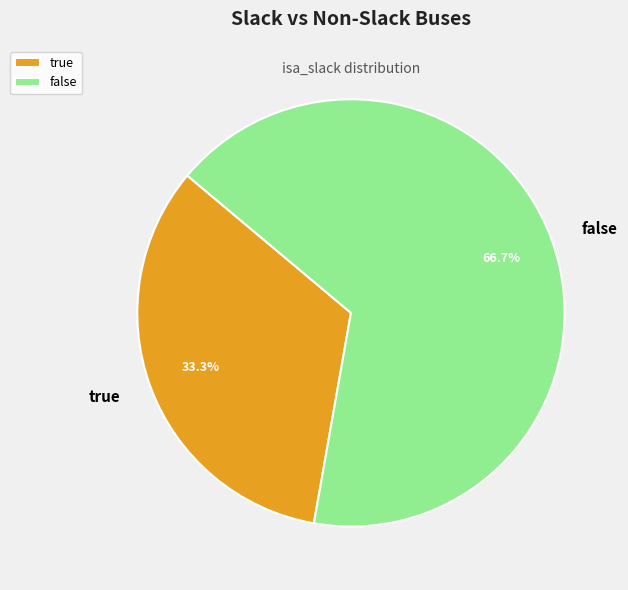

How many segments does this pie chart have?

2